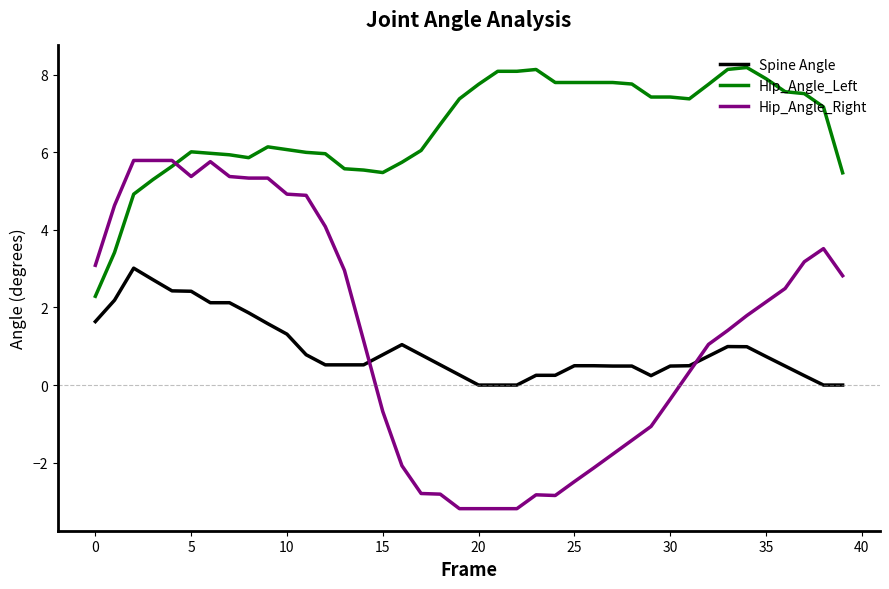

Which series has the widest spread of values?

Hip_Angle_Right